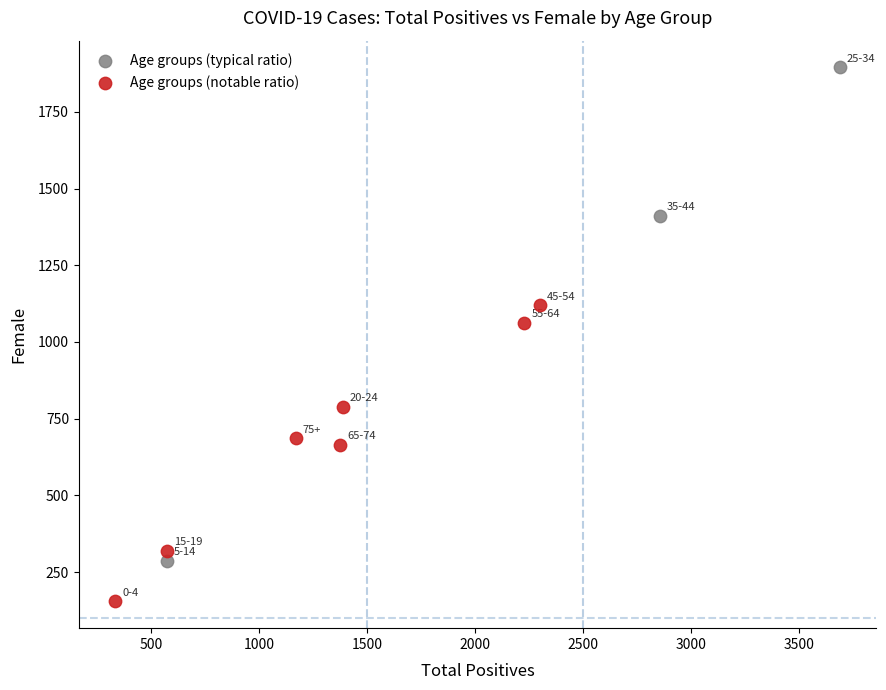

Which series contains the lowest Y value?

Age groups (notable ratio)